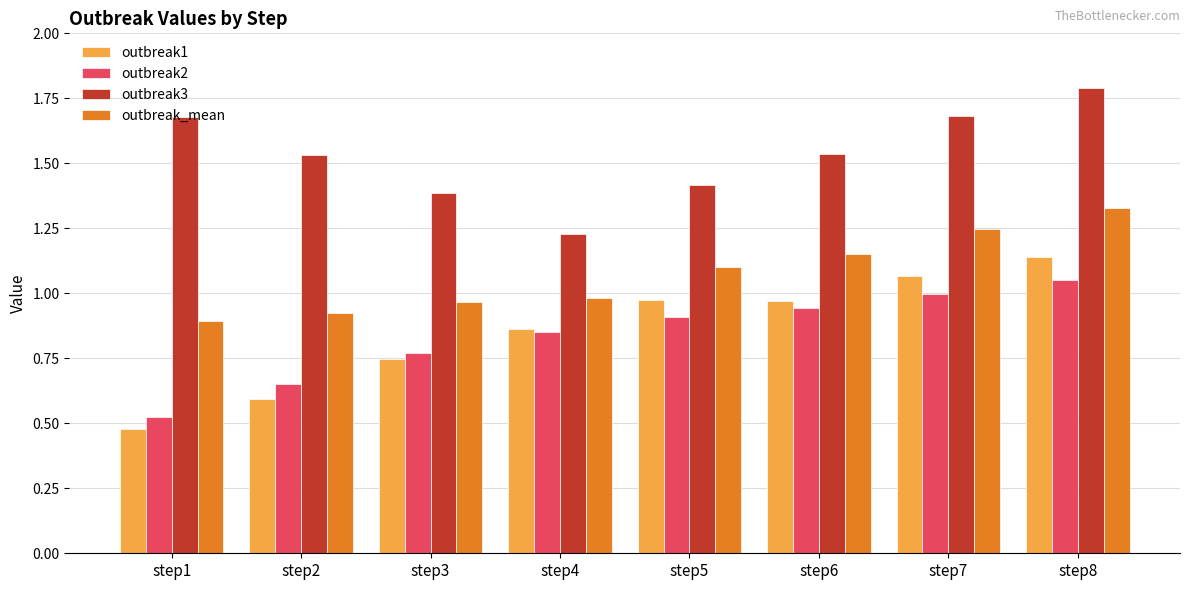

What is the sum of the outbreak1 values at step3 and step4?

1.6